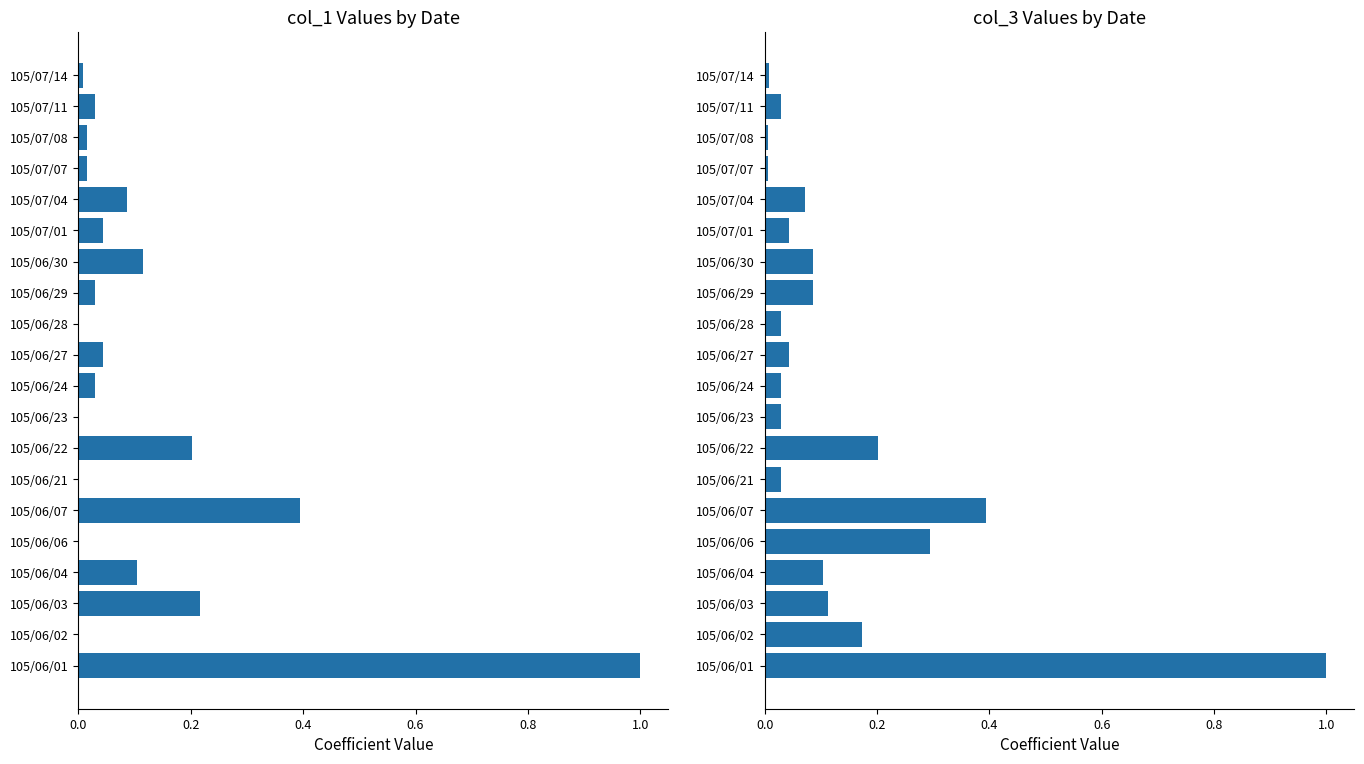

What are all the series names shown in the legend?

col_1, col_3